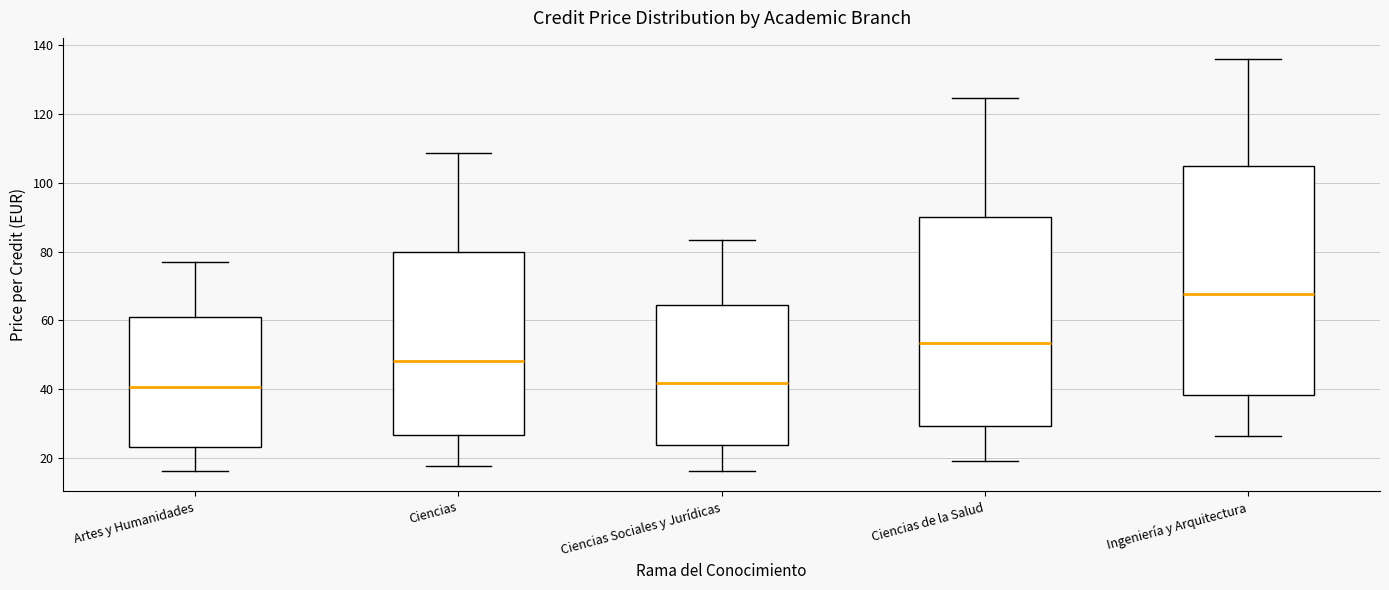

Reading left to right, transcribe this box plot: for each box, give where its median line is, the range the box spans, and where its two whiskers end, as read against the y-axis. The values are not printed on the chart, so give them approximately, as read against the axis.

Artes y Humanidades: median 40, box 24 to 60, whiskers 16 to 76
Ciencias: median 48, box 26 to 80, whiskers 18 to 108
Ciencias Sociales y Jurídicas: median 42, box 24 to 64, whiskers 16 to 84
Ciencias de la Salud: median 54, box 30 to 90, whiskers 20 to 124
Ingeniería y Arquitectura: median 68, box 38 to 104, whiskers 26 to 136